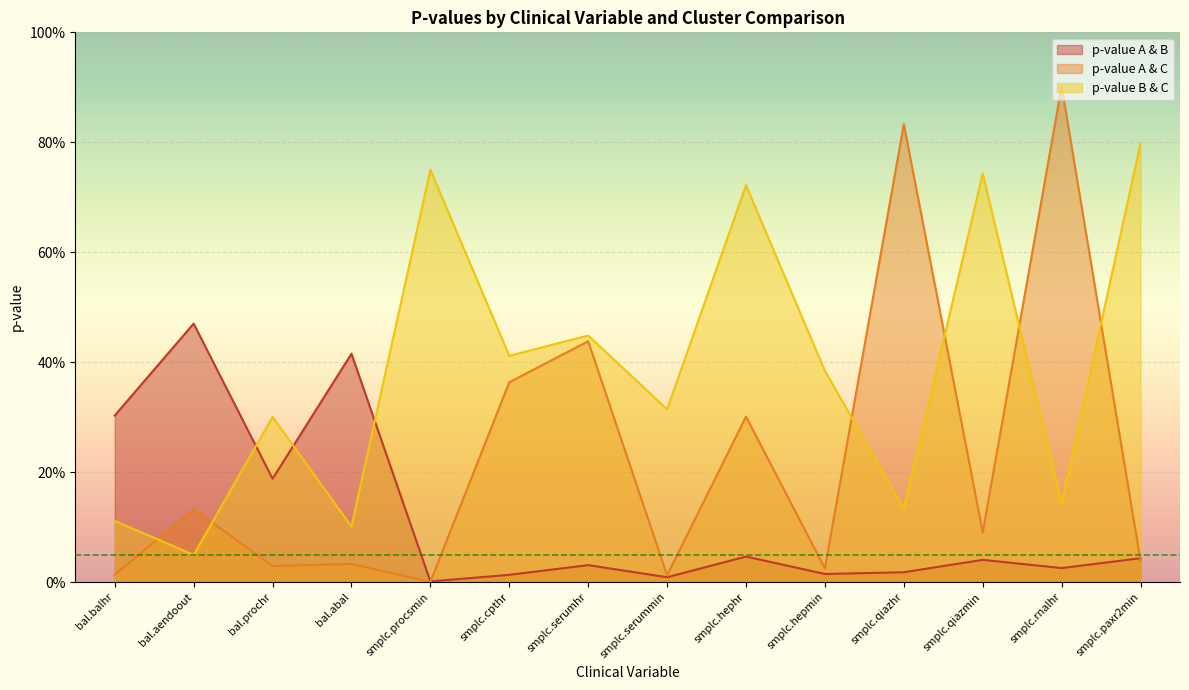

Which series has the widest spread of values?

p-value A & C